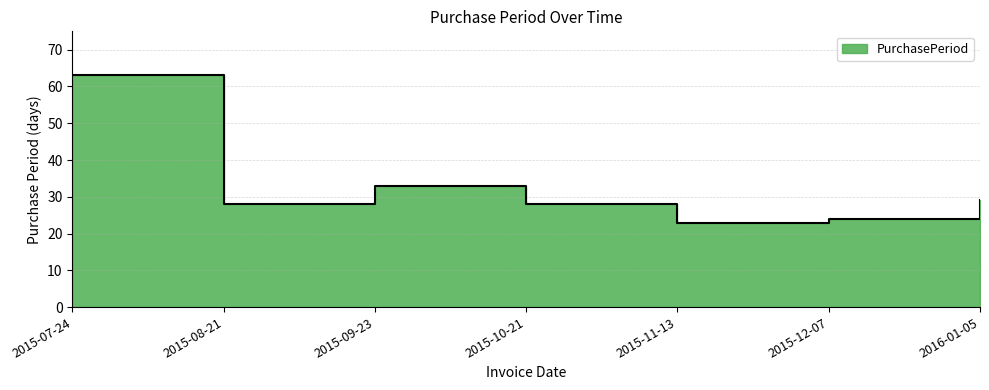

How many interior local peaks (higher than both neighbors) does the data have?

1